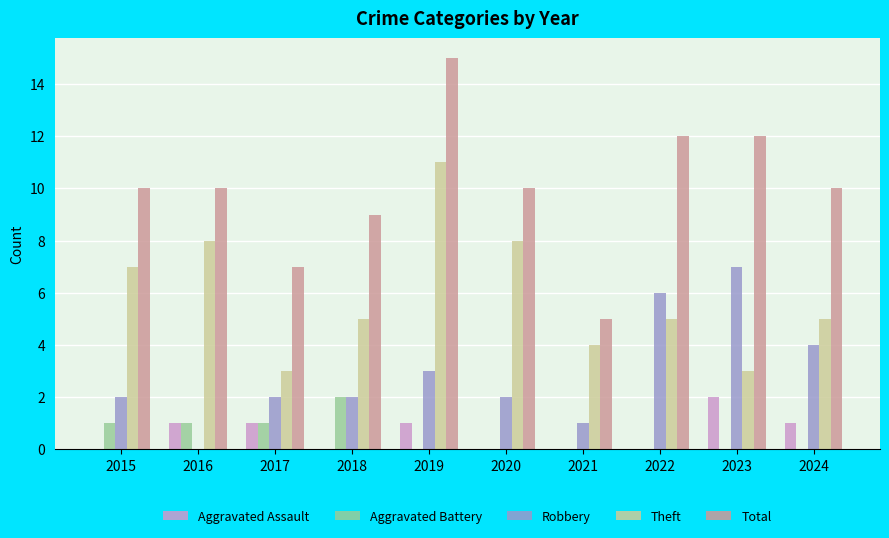

What are all the series names shown in the legend?

Aggravated Assault, Aggravated Battery, Robbery, Theft, Total